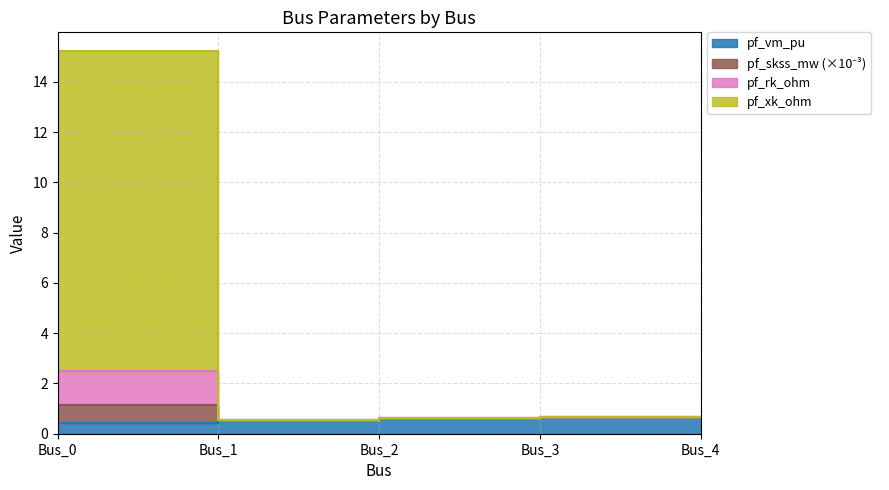

What is the greatest value displayed?

15.2